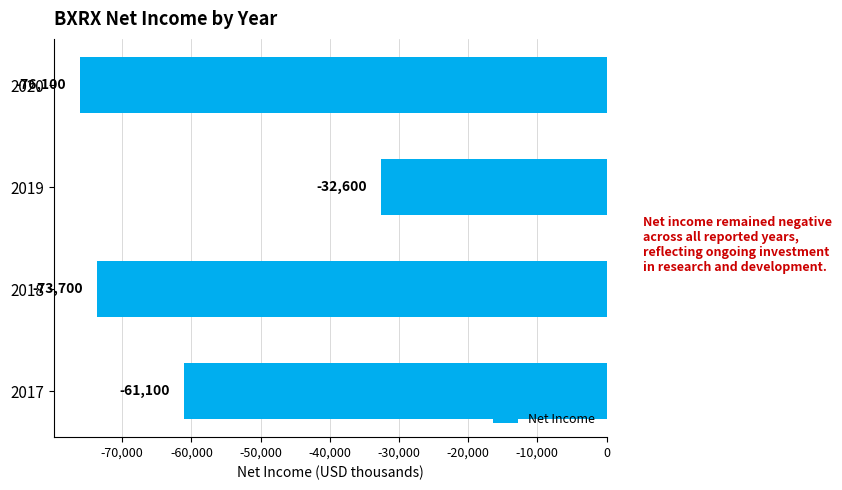

How many categories are shown in the chart?

4